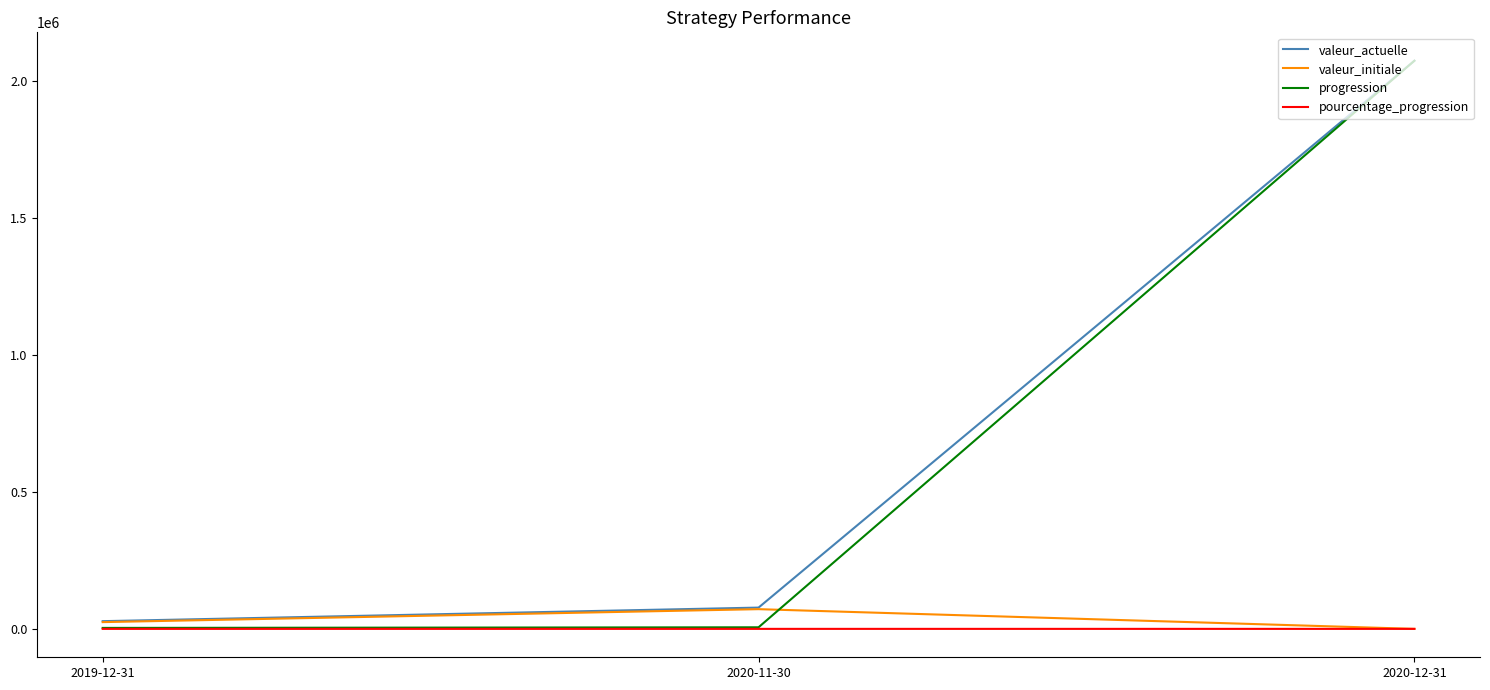

Between 2019-12-31 and 2020-11-30, which series saw the biggest shift?

valeur_actuelle